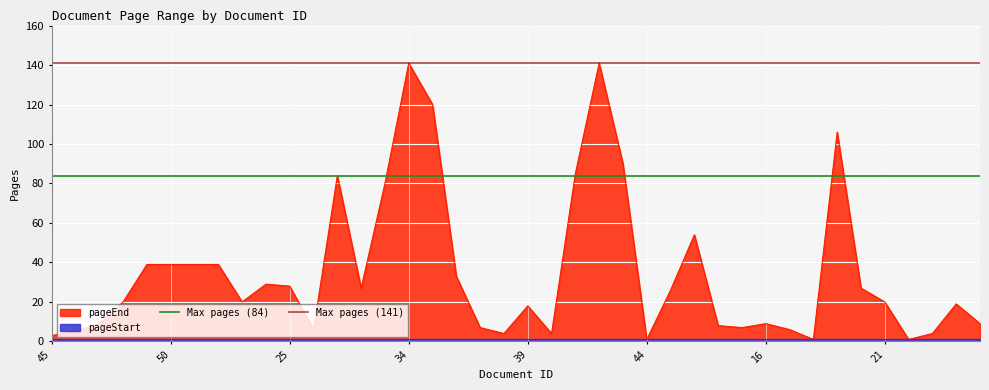

What is the sum of the Max pages (141) values at 50 and 45?

282